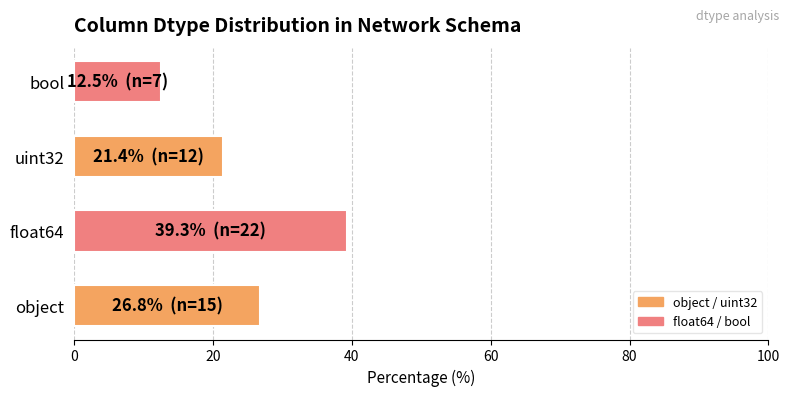

Which has a higher value, bool or object?

object